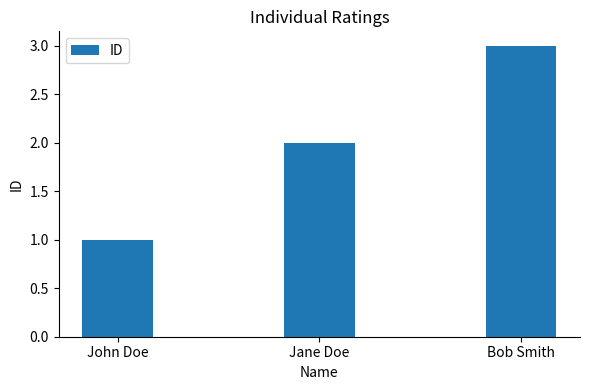

Reading left to right, what are all the values shown in this chart?

John Doe=1	Jane Doe=2	Bob Smith=3